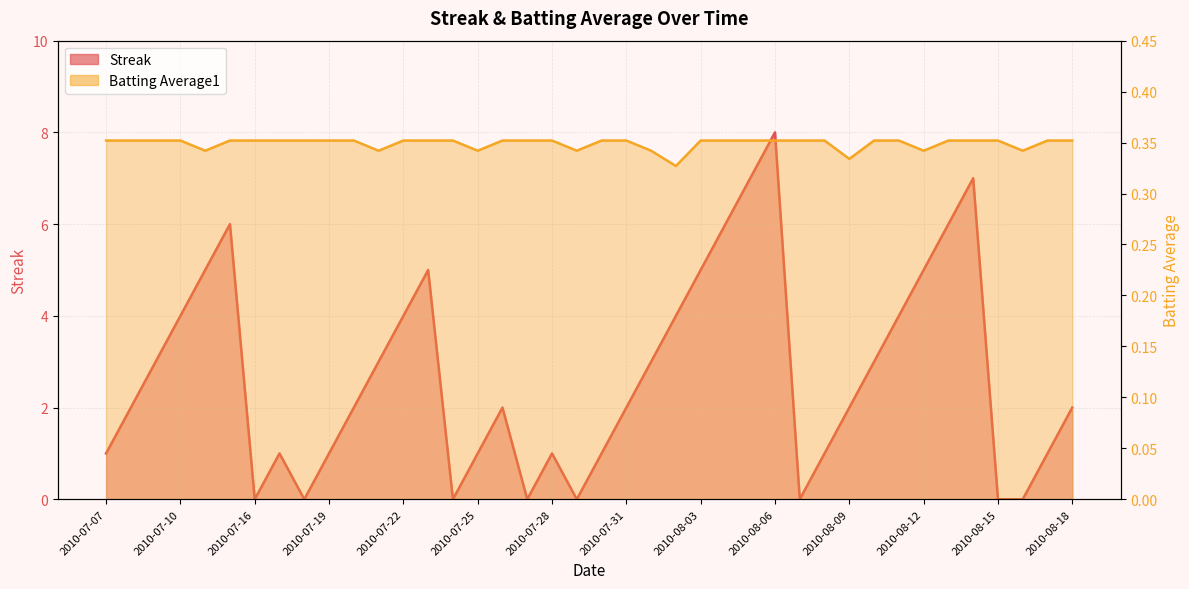

What is the average value of the Streak series?

2.7